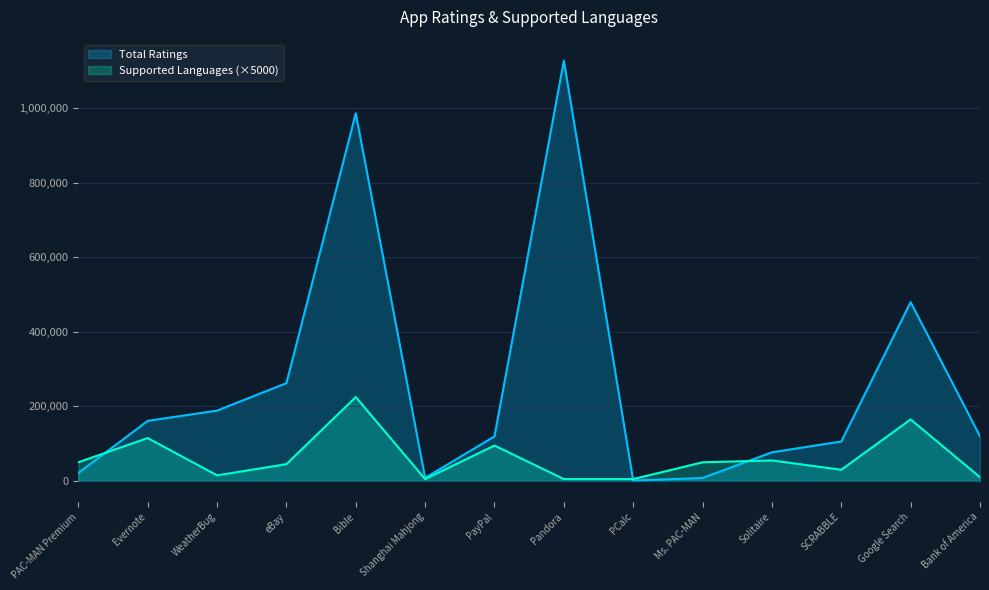

In Supported Languages, how many points are lower than both neighbors (excluding endpoints)?

3